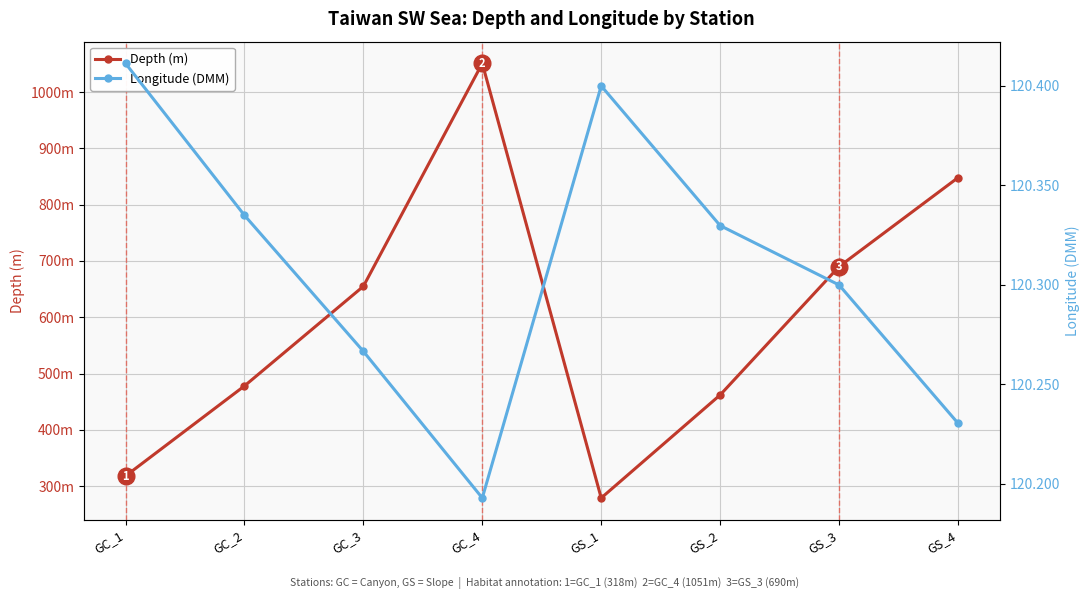

What is the label of the 4th point from the left?

GC_4